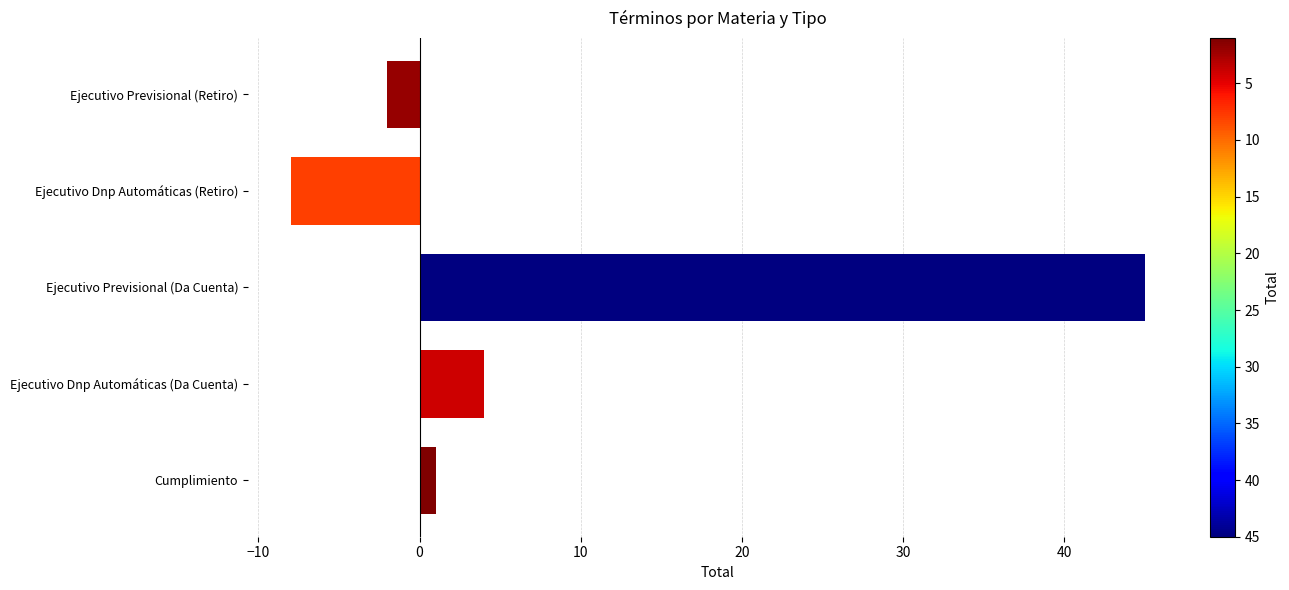

List the labels in order of value, smallest first.

Ejecutivo Dnp Automáticas (Retiro), Ejecutivo Previsional (Retiro), Cumplimiento, Ejecutivo Dnp Automáticas (Da Cuenta), Ejecutivo Previsional (Da Cuenta)